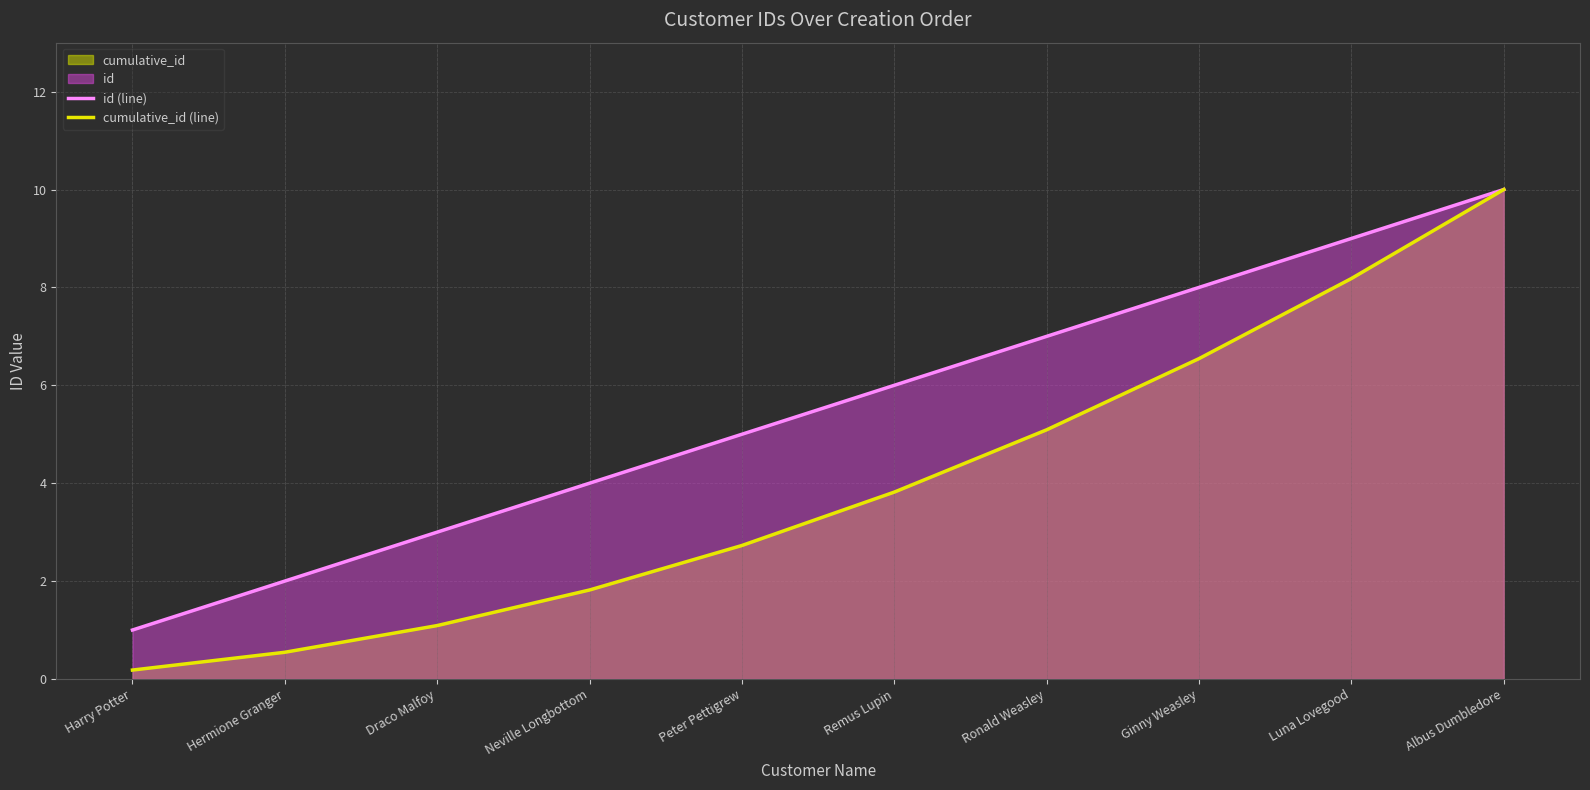

At which label is id (line) closest to 5?

Peter Pettigrew